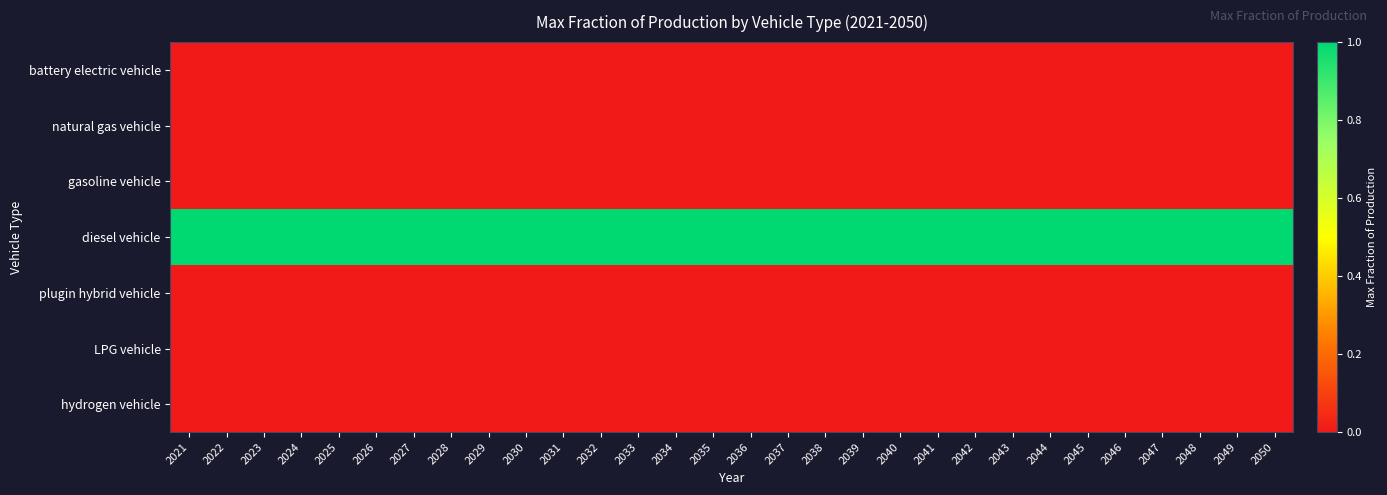

Reading left to right, extract all data points from this chart.

battery electric vehicle: 2021=0	2022=0	2023=0	2024=0	2025=0	2026=0	2027=0	2028=0	2029=0	2030=0	2031=0	2032=0	2033=0	2034=0	2035=0	2036=0	2037=0	2038=0	2039=0	2040=0	2041=0	2042=0	2043=0	2044=0	2045=0	2046=0	2047=0	2048=0	2049=0	2050=0
natural gas vehicle: 2021=0	2022=0	2023=0	2024=0	2025=0	2026=0	2027=0	2028=0	2029=0	2030=0	2031=0	2032=0	2033=0	2034=0	2035=0	2036=0	2037=0	2038=0	2039=0	2040=0	2041=0	2042=0	2043=0	2044=0	2045=0	2046=0	2047=0	2048=0	2049=0	2050=0
gasoline vehicle: 2021=0	2022=0	2023=0	2024=0	2025=0	2026=0	2027=0	2028=0	2029=0	2030=0	2031=0	2032=0	2033=0	2034=0	2035=0	2036=0	2037=0	2038=0	2039=0	2040=0	2041=0	2042=0	2043=0	2044=0	2045=0	2046=0	2047=0	2048=0	2049=0	2050=0
diesel vehicle: 2021=1	2022=1	2023=1	2024=1	2025=1	2026=1	2027=1	2028=1	2029=1	2030=1	2031=1	2032=1	2033=1	2034=1	2035=1	2036=1	2037=1	2038=1	2039=1	2040=1	2041=1	2042=1	2043=1	2044=1	2045=1	2046=1	2047=1	2048=1	2049=1	2050=1
plugin hybrid vehicle: 2021=0	2022=0	2023=0	2024=0	2025=0	2026=0	2027=0	2028=0	2029=0	2030=0	2031=0	2032=0	2033=0	2034=0	2035=0	2036=0	2037=0	2038=0	2039=0	2040=0	2041=0	2042=0	2043=0	2044=0	2045=0	2046=0	2047=0	2048=0	2049=0	2050=0
LPG vehicle: 2021=0	2022=0	2023=0	2024=0	2025=0	2026=0	2027=0	2028=0	2029=0	2030=0	2031=0	2032=0	2033=0	2034=0	2035=0	2036=0	2037=0	2038=0	2039=0	2040=0	2041=0	2042=0	2043=0	2044=0	2045=0	2046=0	2047=0	2048=0	2049=0	2050=0
hydrogen vehicle: 2021=0	2022=0	2023=0	2024=0	2025=0	2026=0	2027=0	2028=0	2029=0	2030=0	2031=0	2032=0	2033=0	2034=0	2035=0	2036=0	2037=0	2038=0	2039=0	2040=0	2041=0	2042=0	2043=0	2044=0	2045=0	2046=0	2047=0	2048=0	2049=0	2050=0